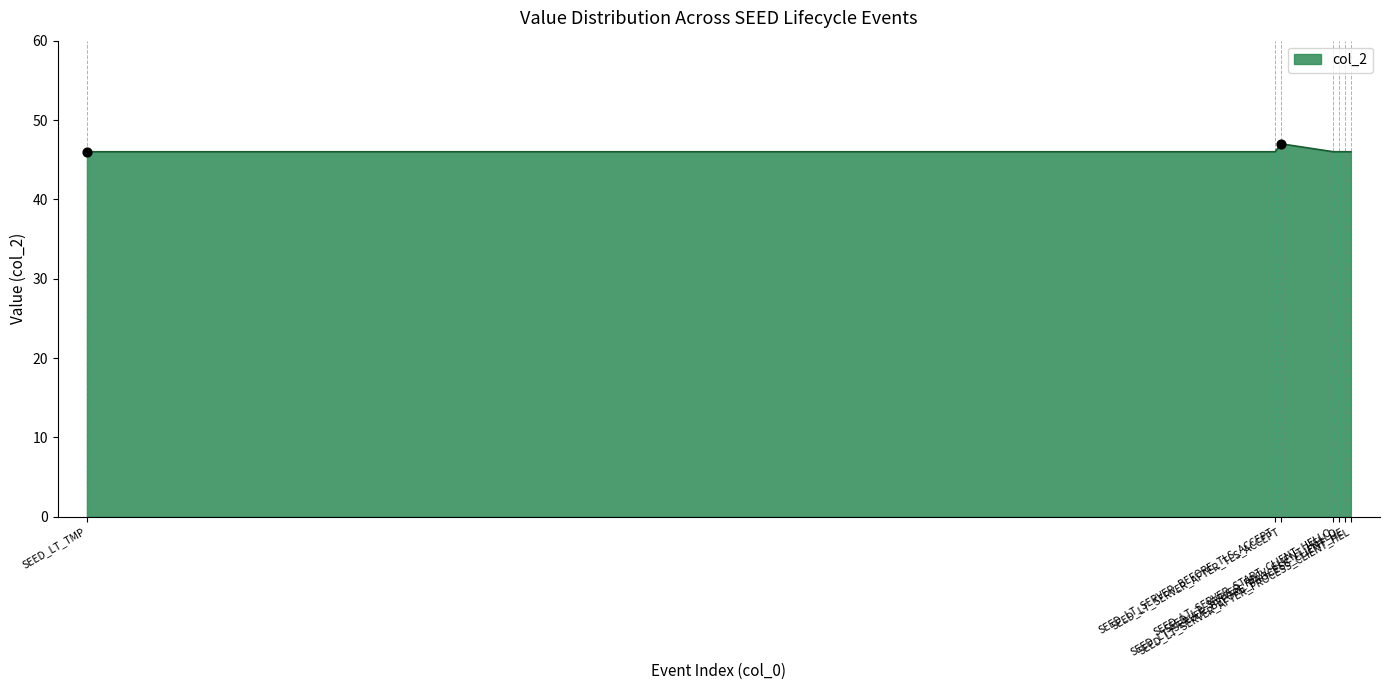

What is the sum of all values?

323